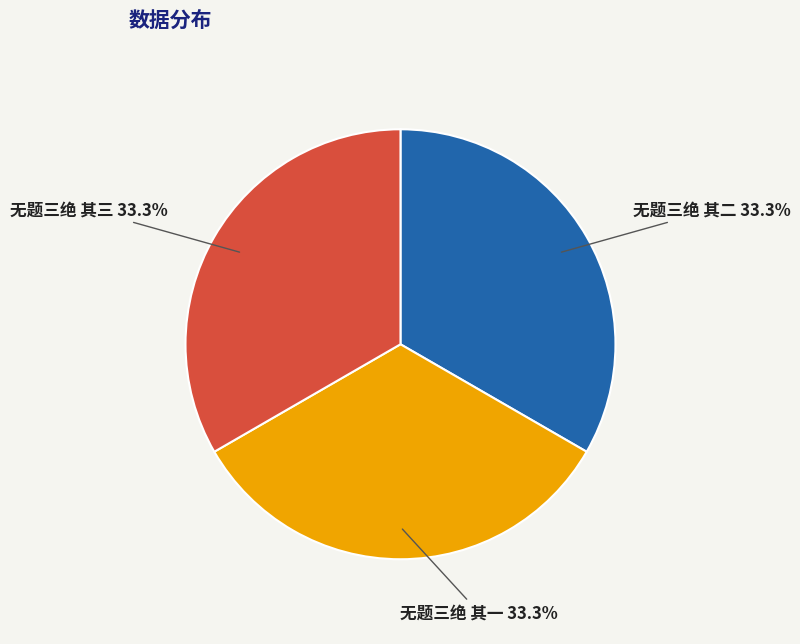

What percentage is the 无题三绝 其一 slice, to the nearest percent?

33%